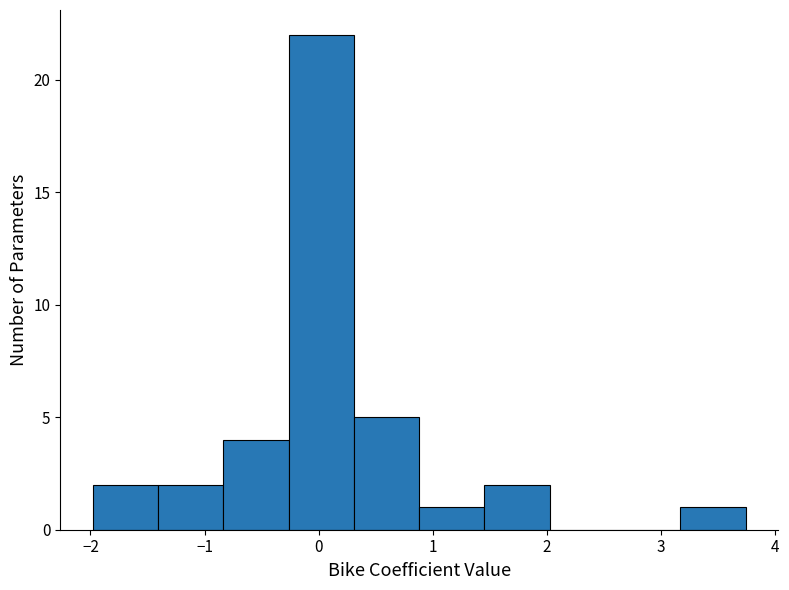

Which range on the x-axis has the tallest bar?

-0.3 to 0.3